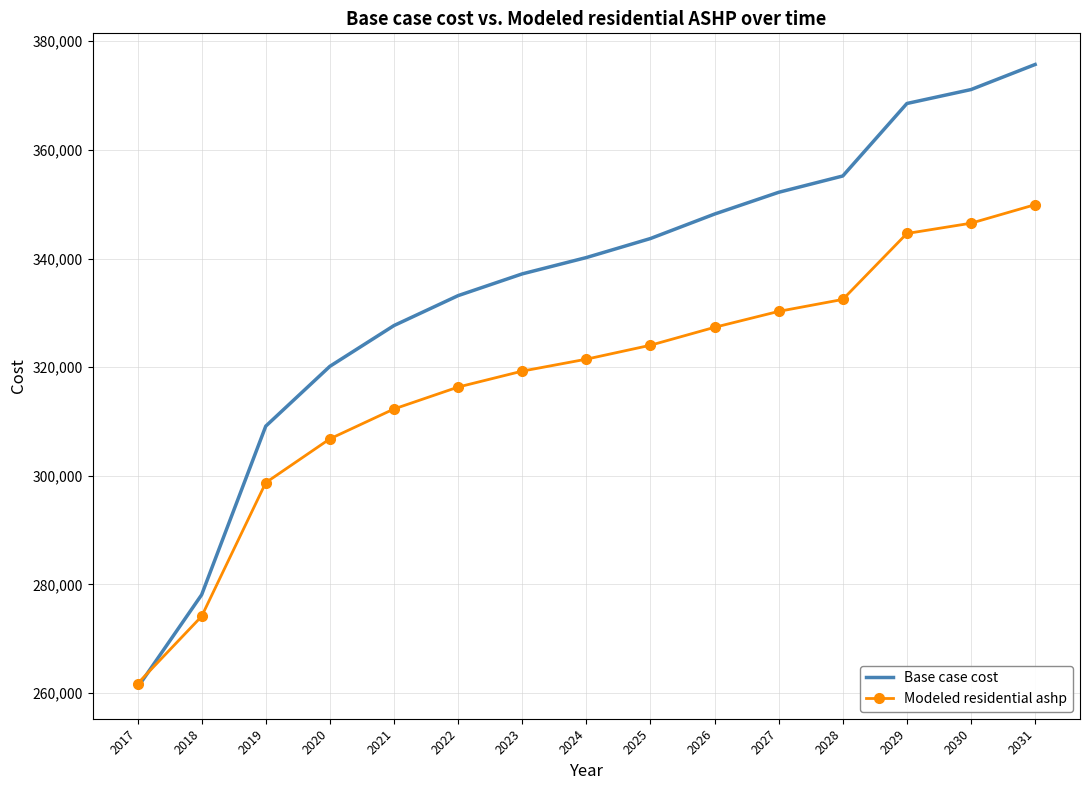

Reading left to right, list all the values displayed in this chart.

Base case cost: 261014.4	278104.6	309140.4	320153.5	327662.5	333169.0	337173.8	340177.4	343681.5	348186.9	352191.7	355195.2	368541.0	371105.5	375721.6
Modeled residential ashp: 261730.1	274131.9	298738.0	306804.1	312303.7	316336.8	319269.9	321469.8	324036.2	327336.0	330269.2	332469.0	344609.2	346504.0	349914.5